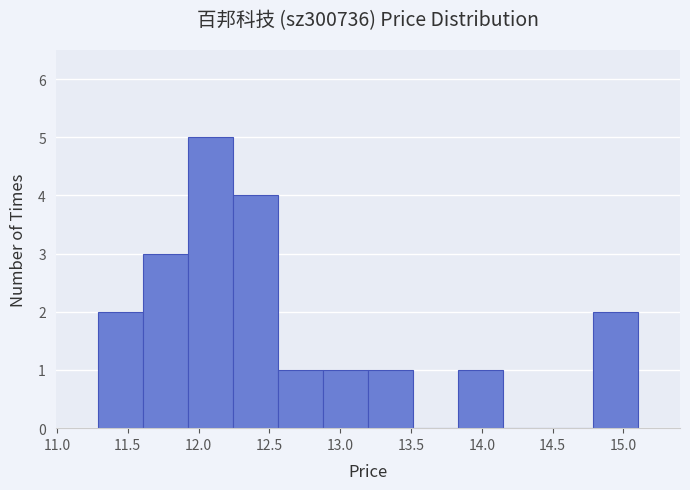

Over which range of the x-axis is the bar tallest?

11.95 to 12.25